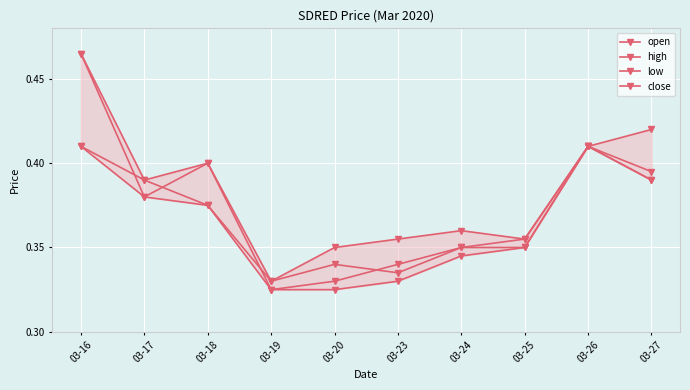

At which label is open closest to 0?

03-19